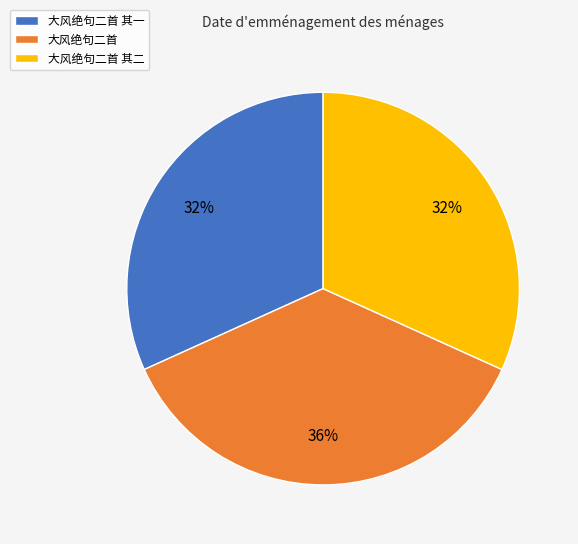

Combined, do 大风绝句二首 其一 and 大风绝句二首 其二 account for over 50%?

Yes